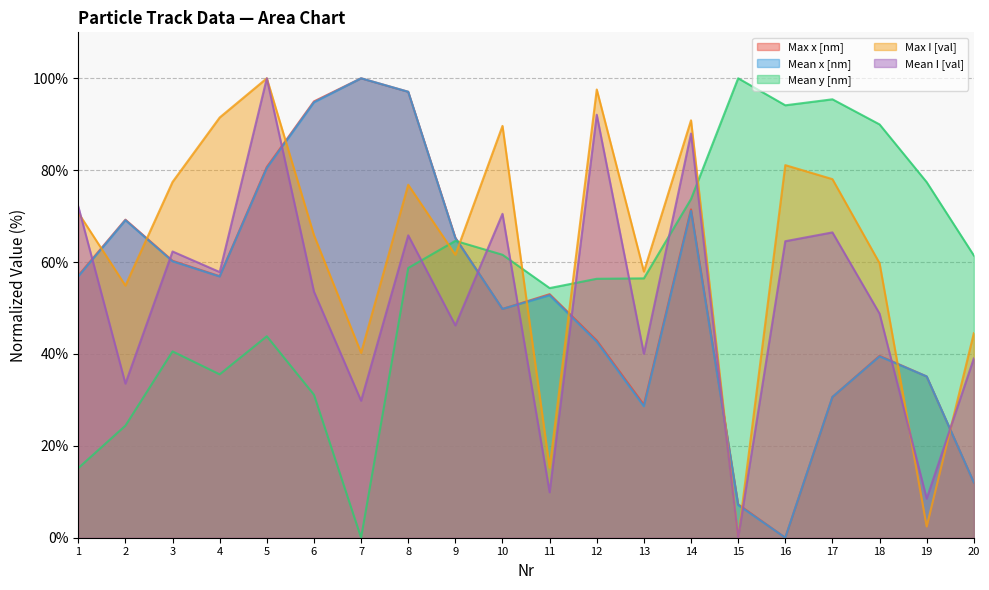

How many data points does each series have?

20